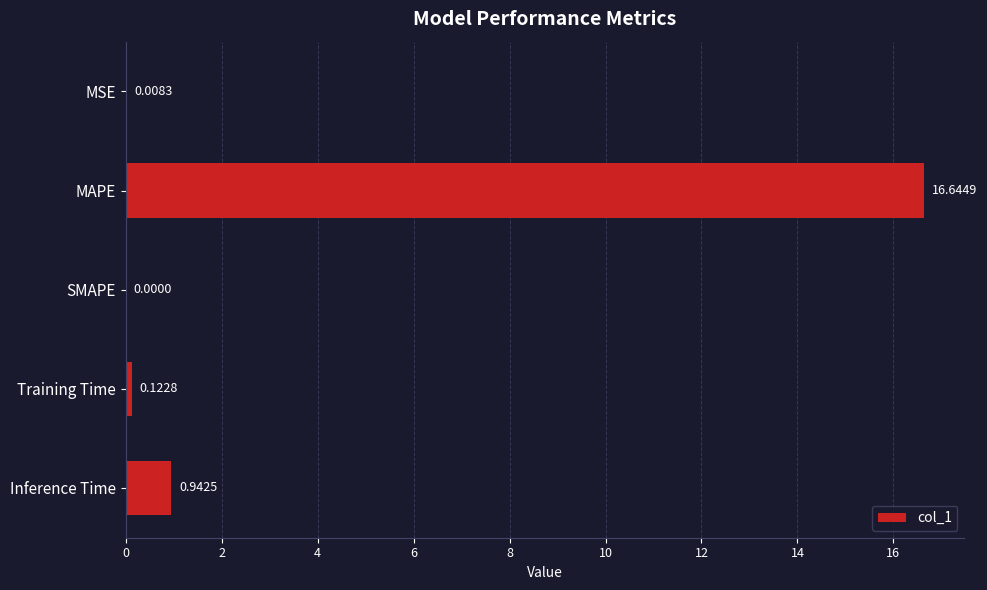

What is the sum of all values?

17.7